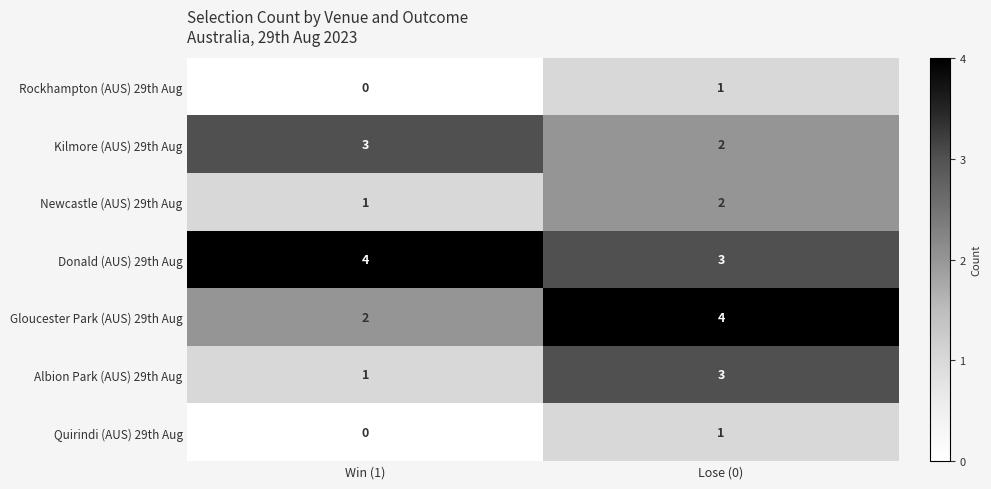

At which label does Rockhampton (AUS) 29th Aug reach its minimum?

Win (1)